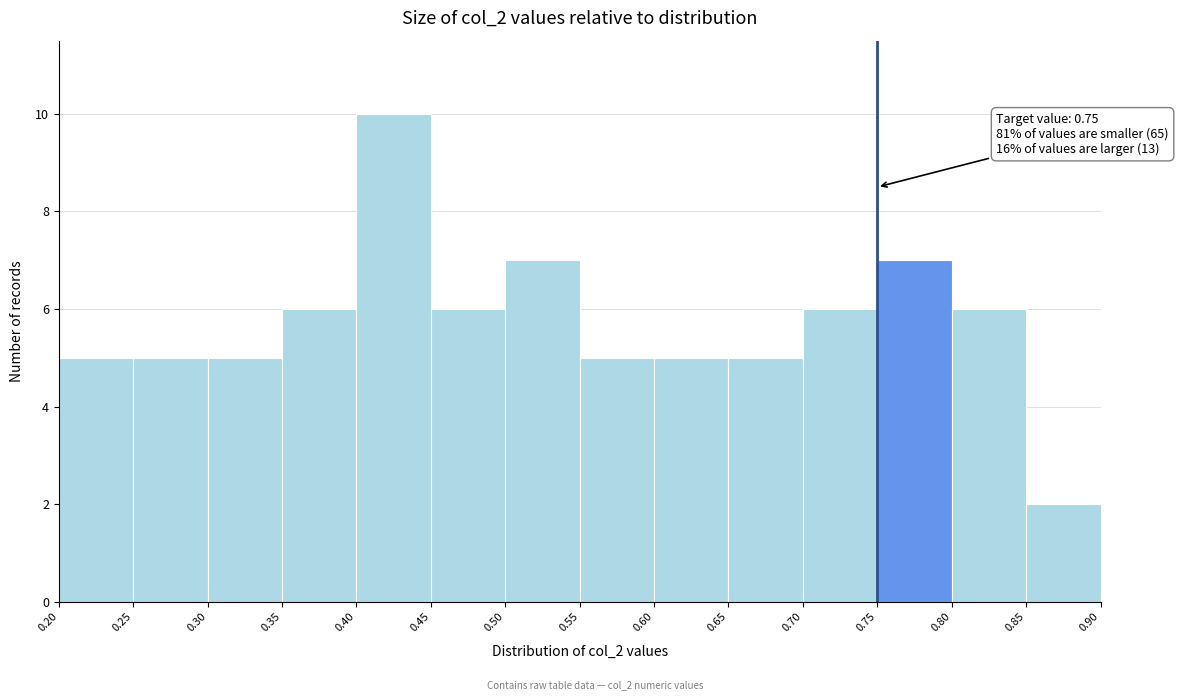

Which range on the x-axis has the tallest bar?

0.40 to 0.45